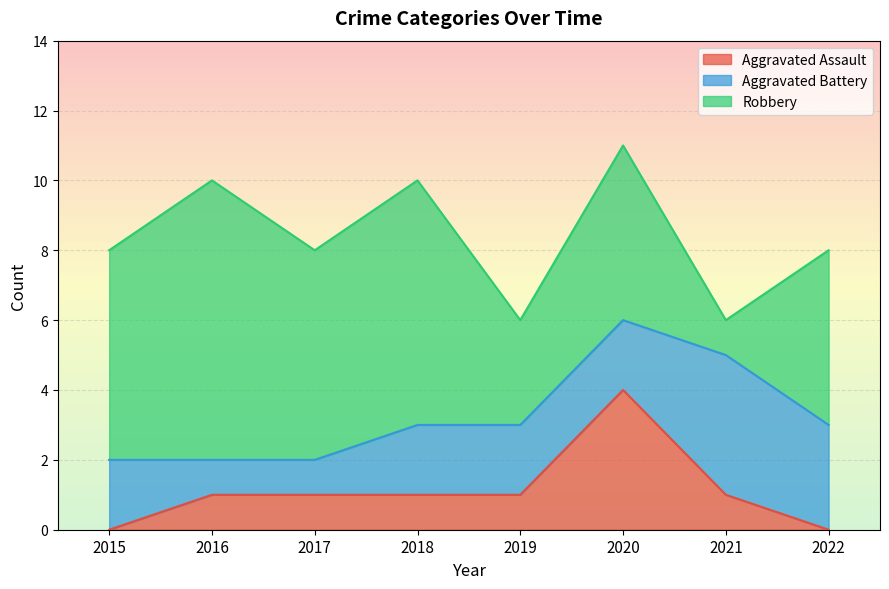

What is the value of the Aggravated Assault point at the 6th from the left?

4